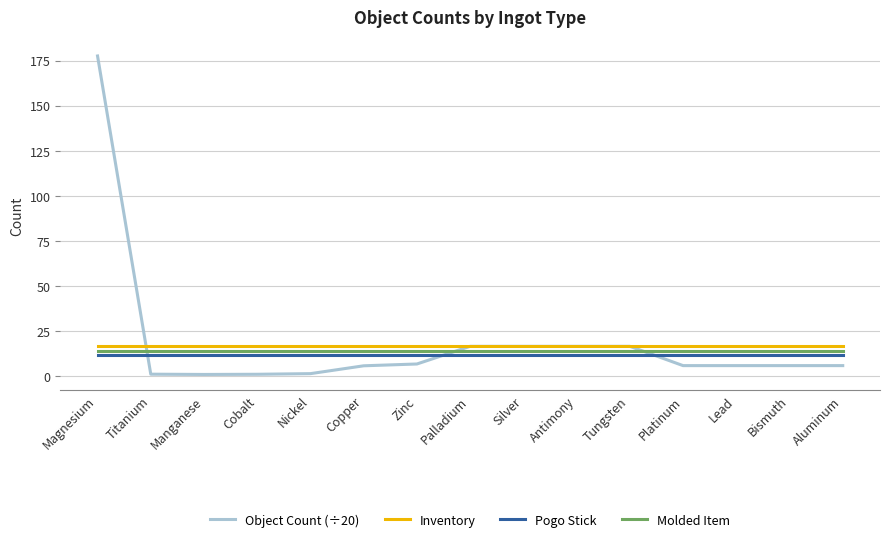

What position from the right is Magnesium?

15